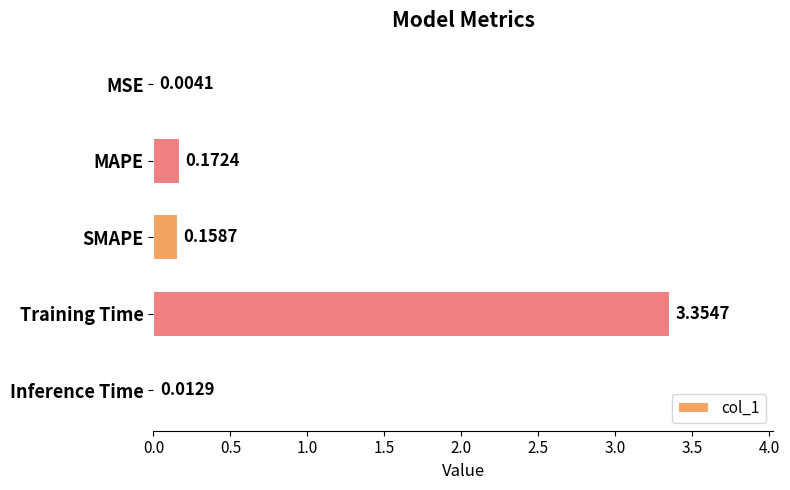

Which has a higher value, MAPE or Training Time?

Training Time